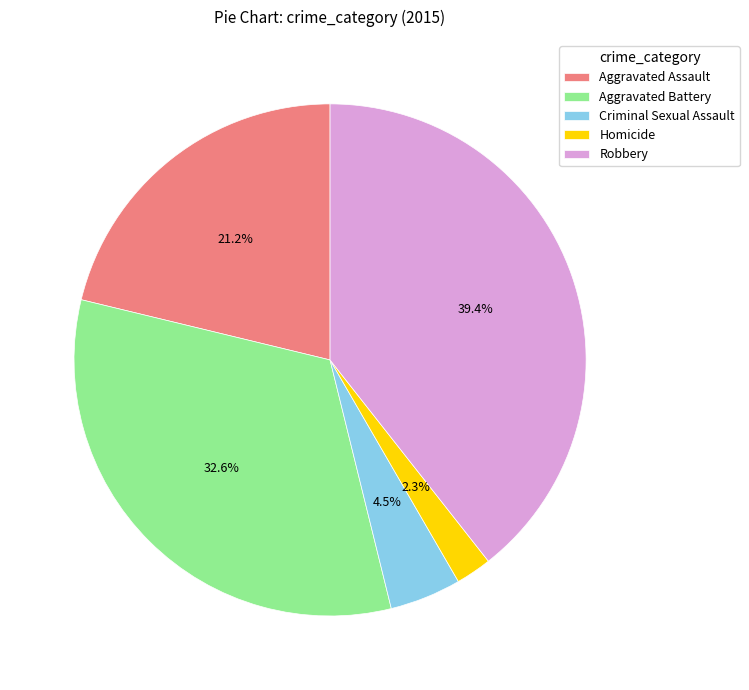

Does Aggravated Assault account for over 50% of the chart?

No